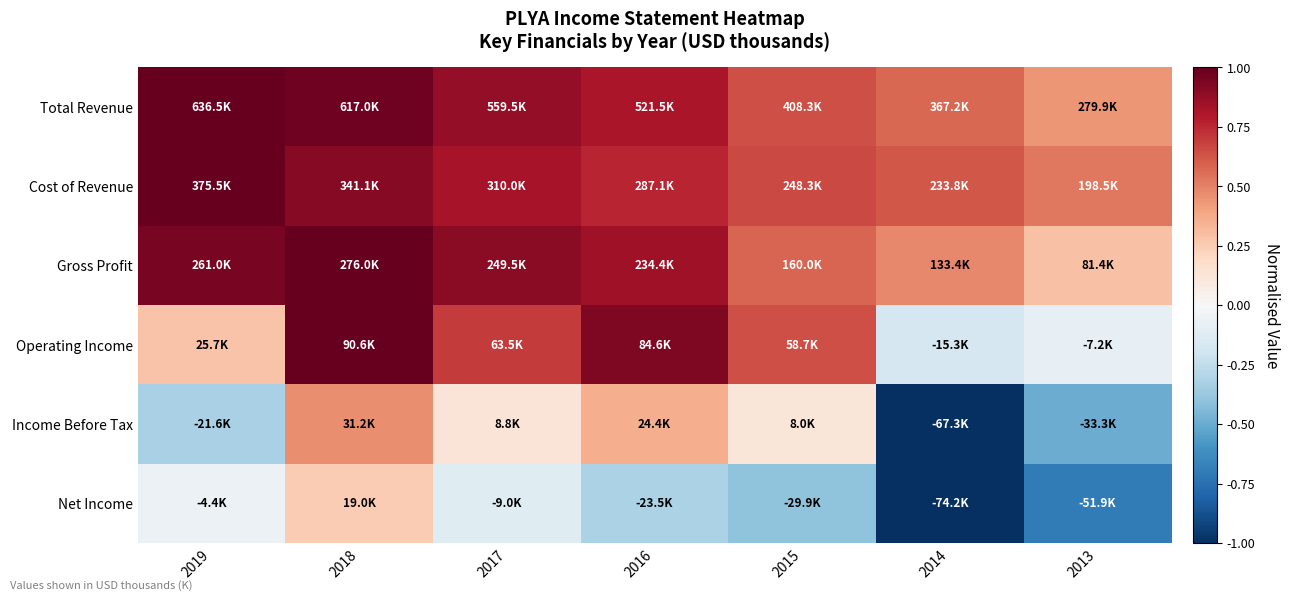

Which has a higher value, 2014 or 2019?

2019